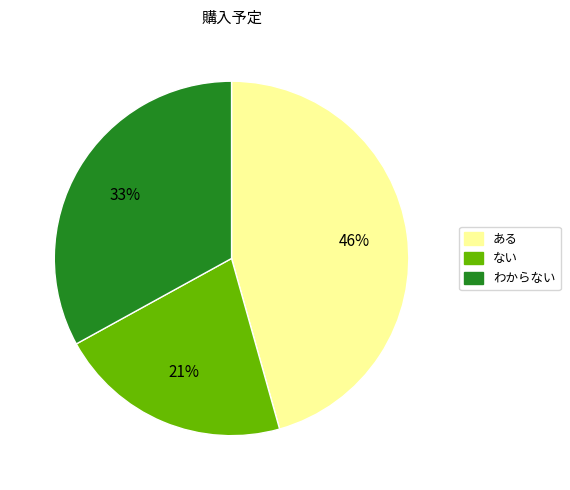

What percentage is the ある slice, to the nearest percent?

46%